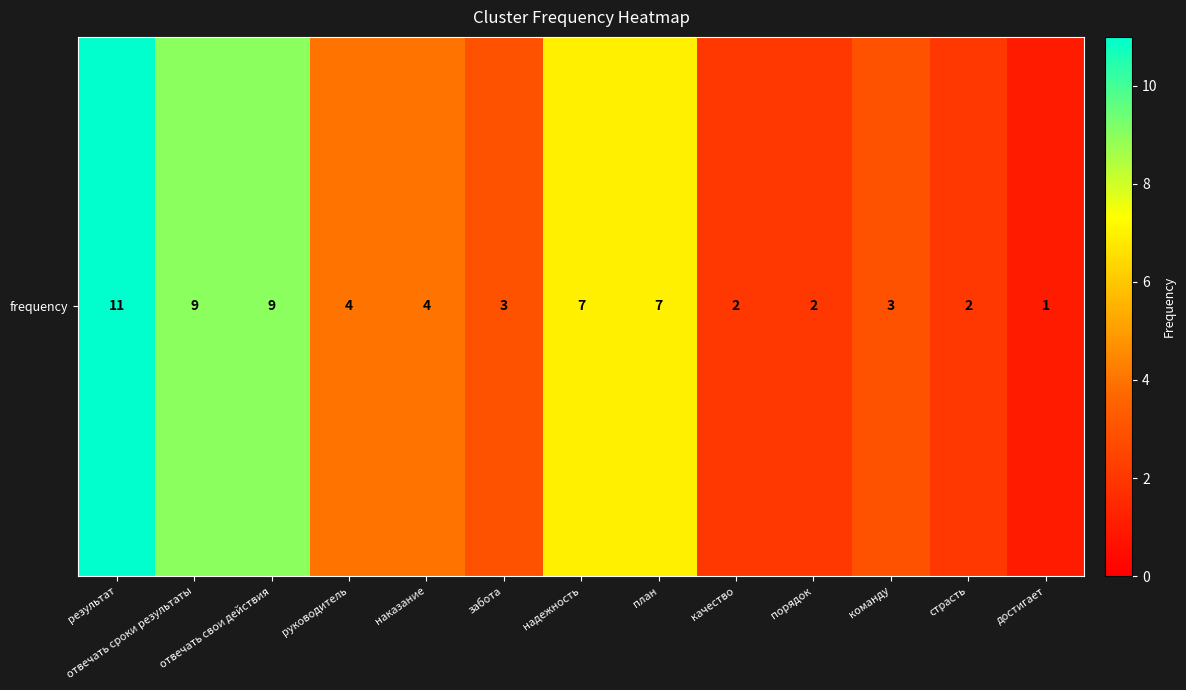

List the labels in order of value, largest first.

результат, отвечать сроки результаты, отвечать свои действия, надежность, план, руководитель, наказание, забота, команду, качество, порядок, страсть, достигает